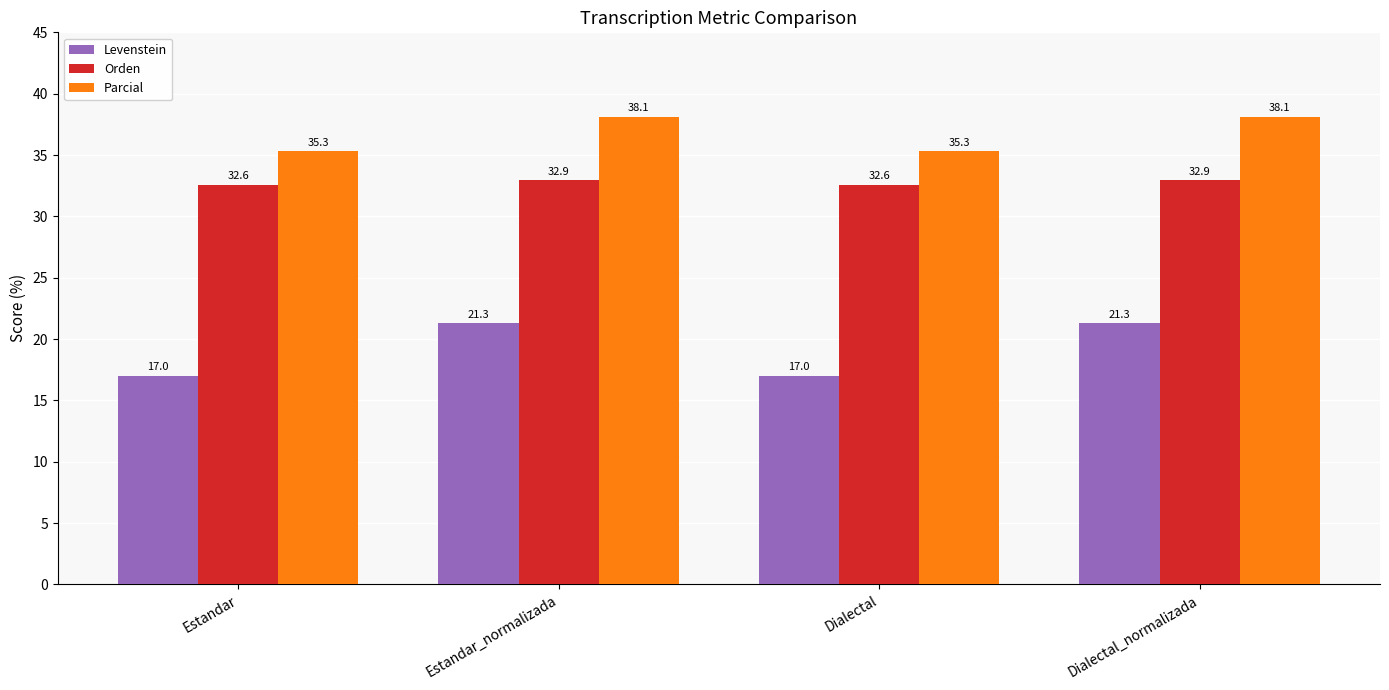

Where does the Levenstein series first go above 21?

Estandar_normalizada